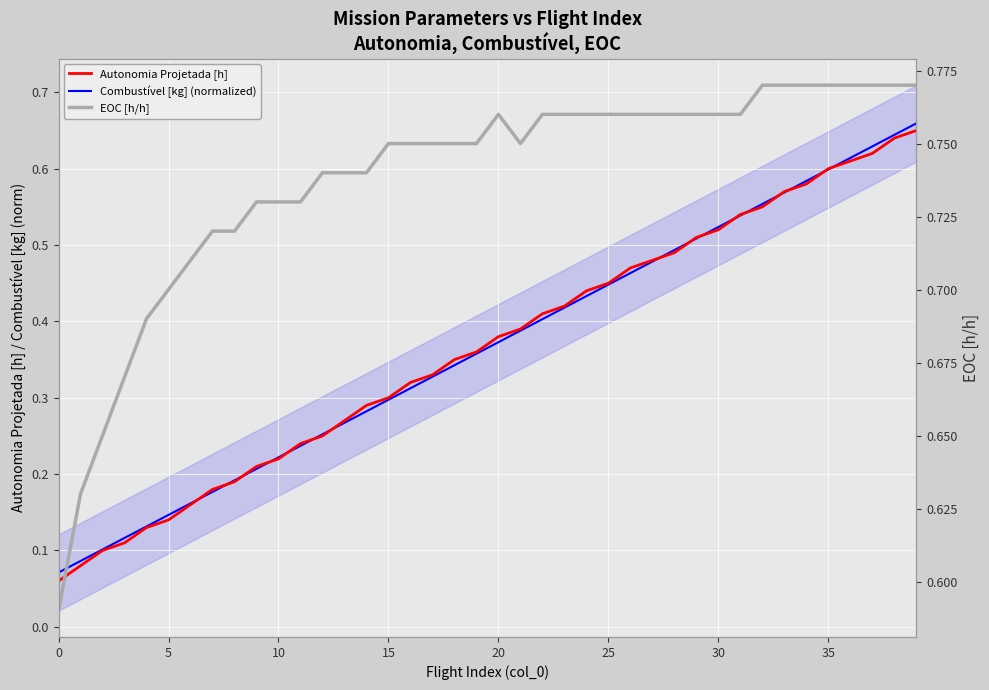

How many lines are shown in the chart?

3